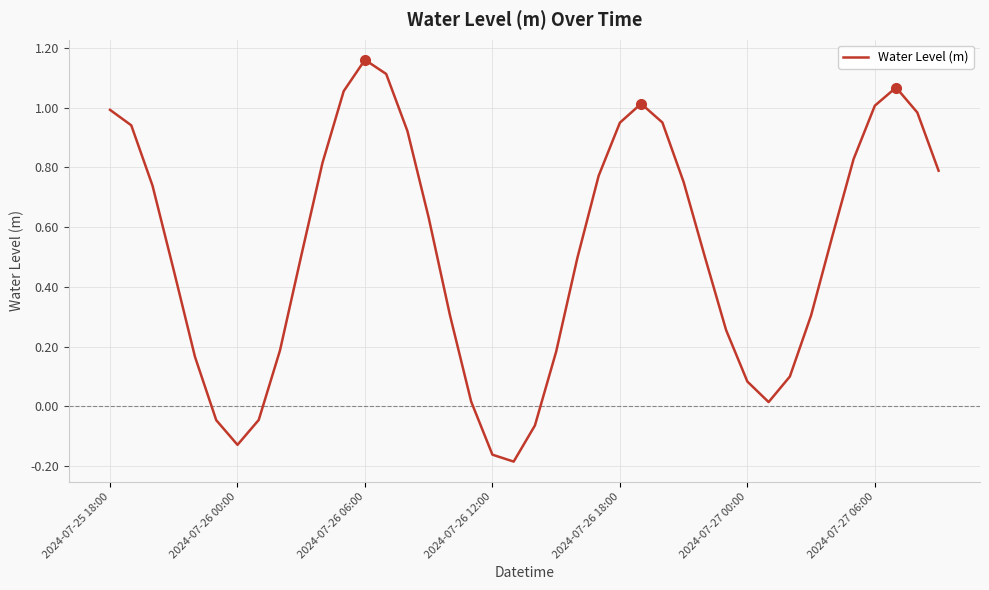

At which category does the data reach its first local valley?

2024-07-26 00:00